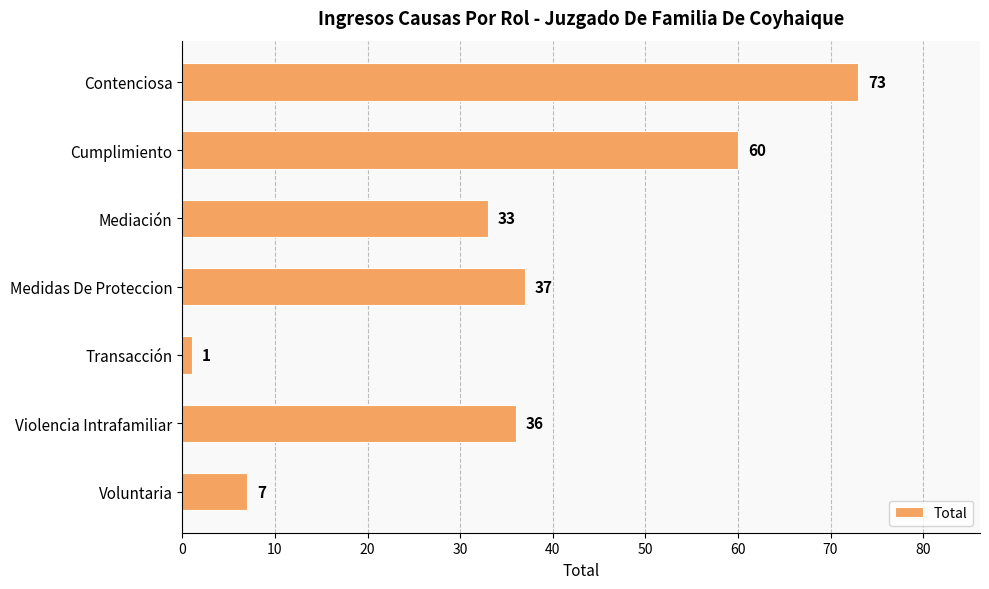

What is the average value?

35